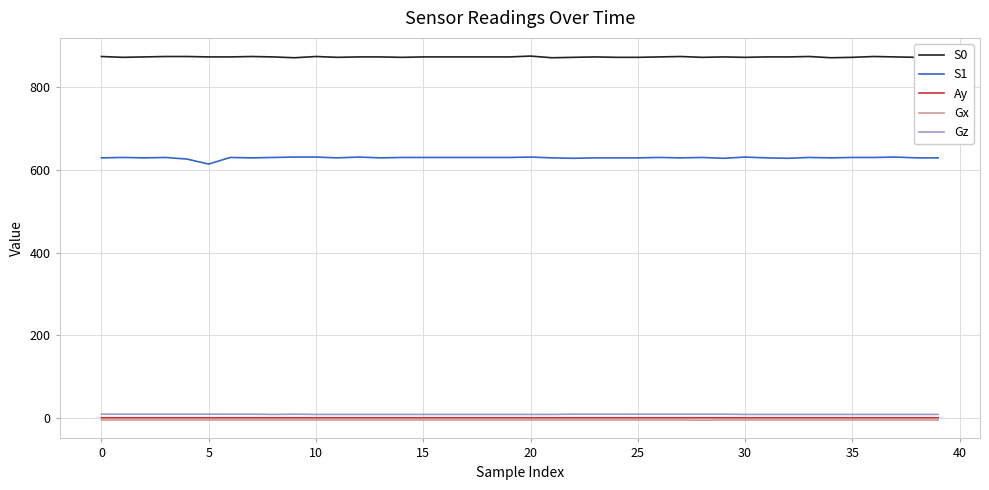

What is the lowest value of the Gx series?

-5.0